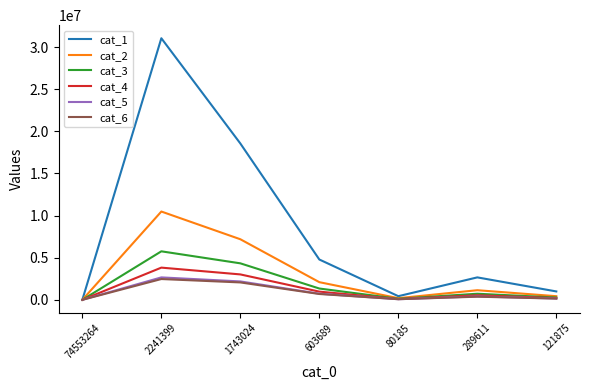

At how many categories does at least one series exceed 6542903?

2